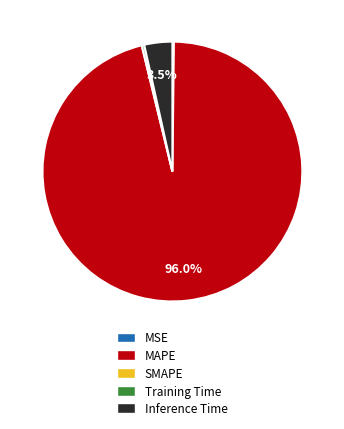

To the nearest percent, what is the average slice percentage?

25%